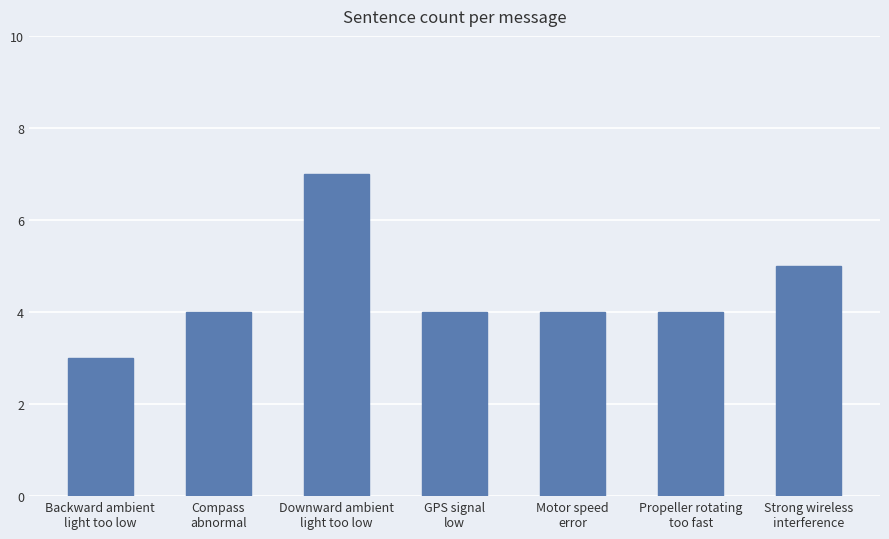

Which label corresponds to the largest value in the chart?

Downward ambient
light too low